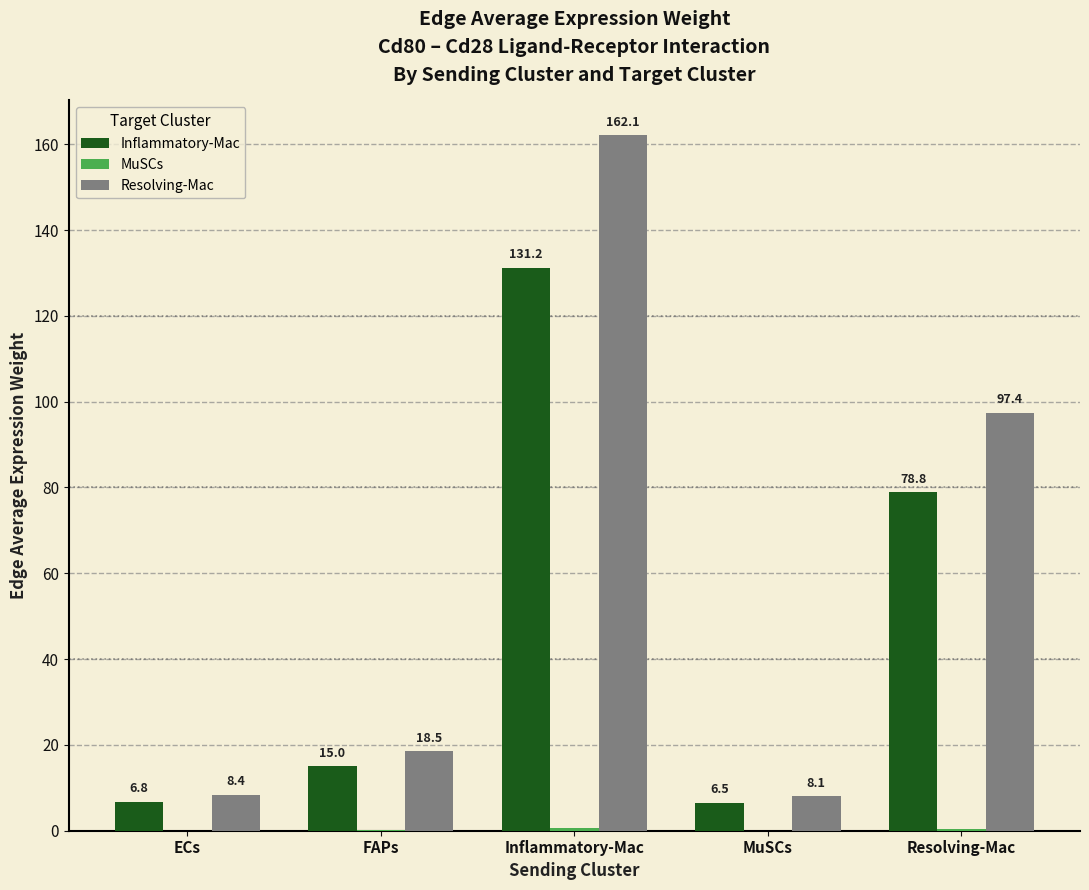

Is it true that Resolving-Mac equals 26.0 at FAPs?

False